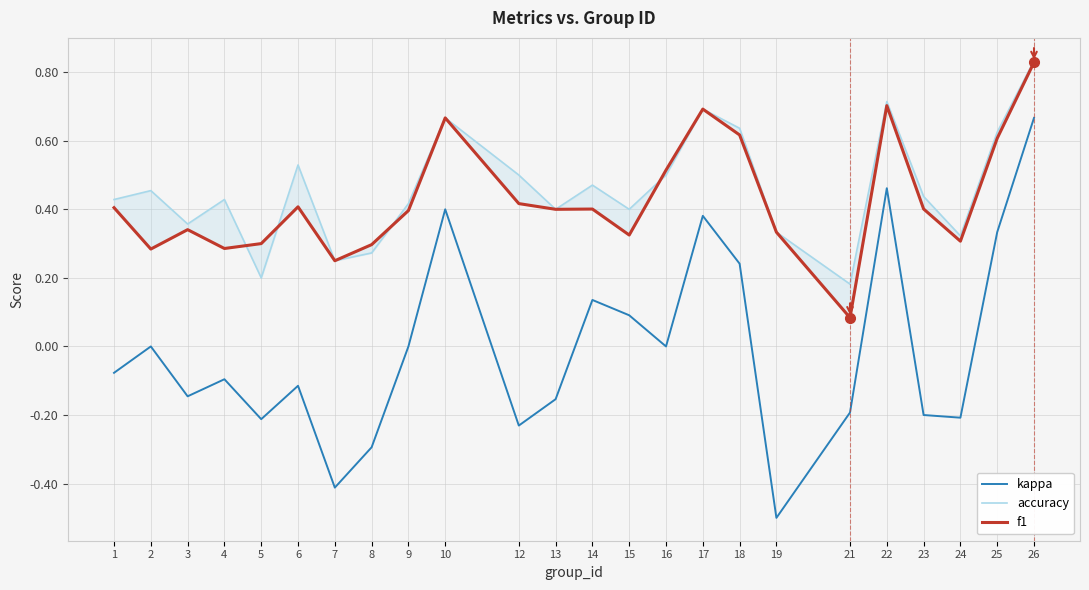

Read the accuracy value at 9.

0.4